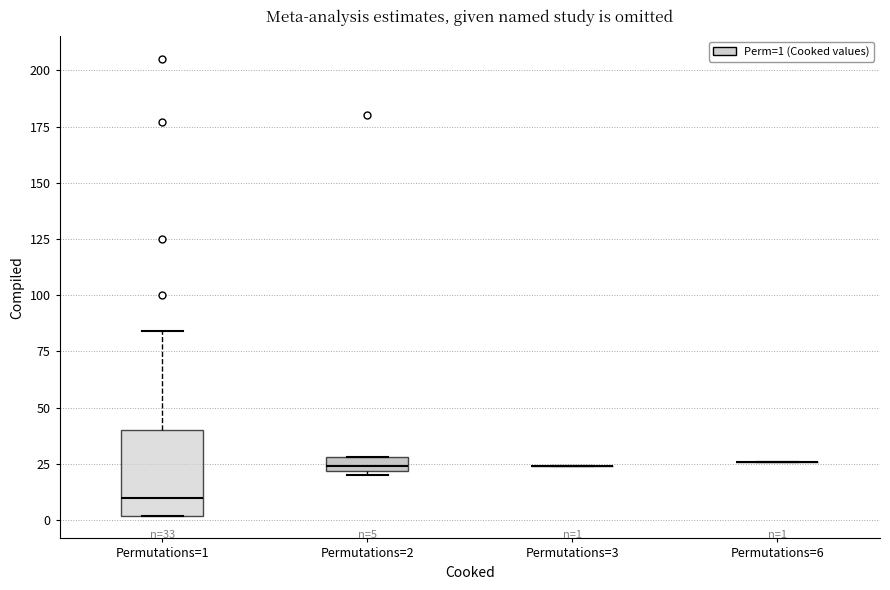

Comparing the boxes themselves (not the whiskers), which one is the tallest?

Permutations=1